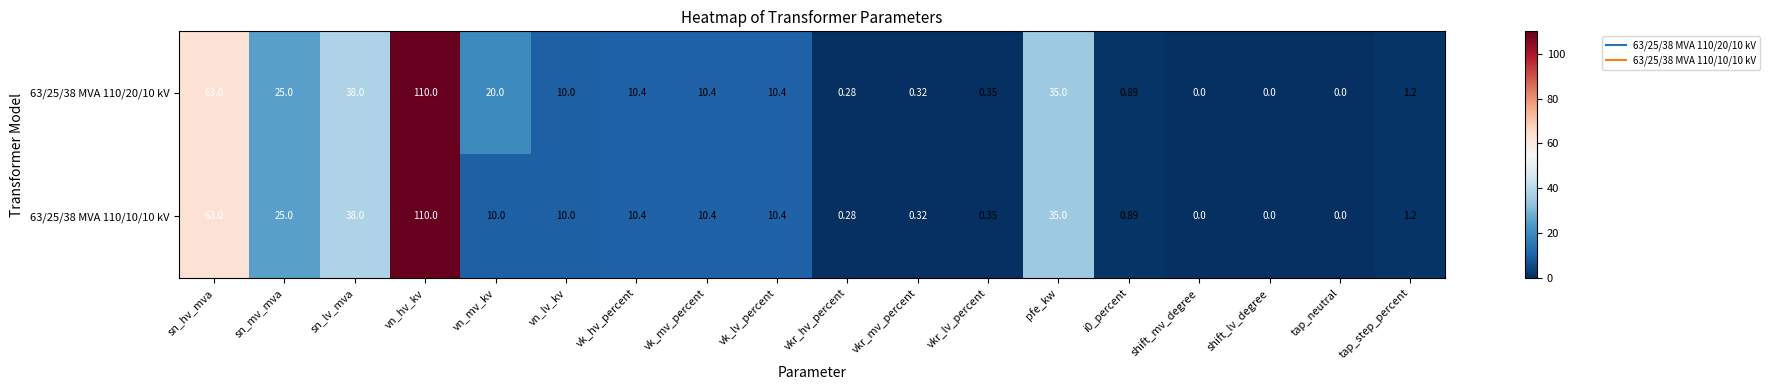

Which label corresponds to the largest value in the chart?

vn_hv_kv